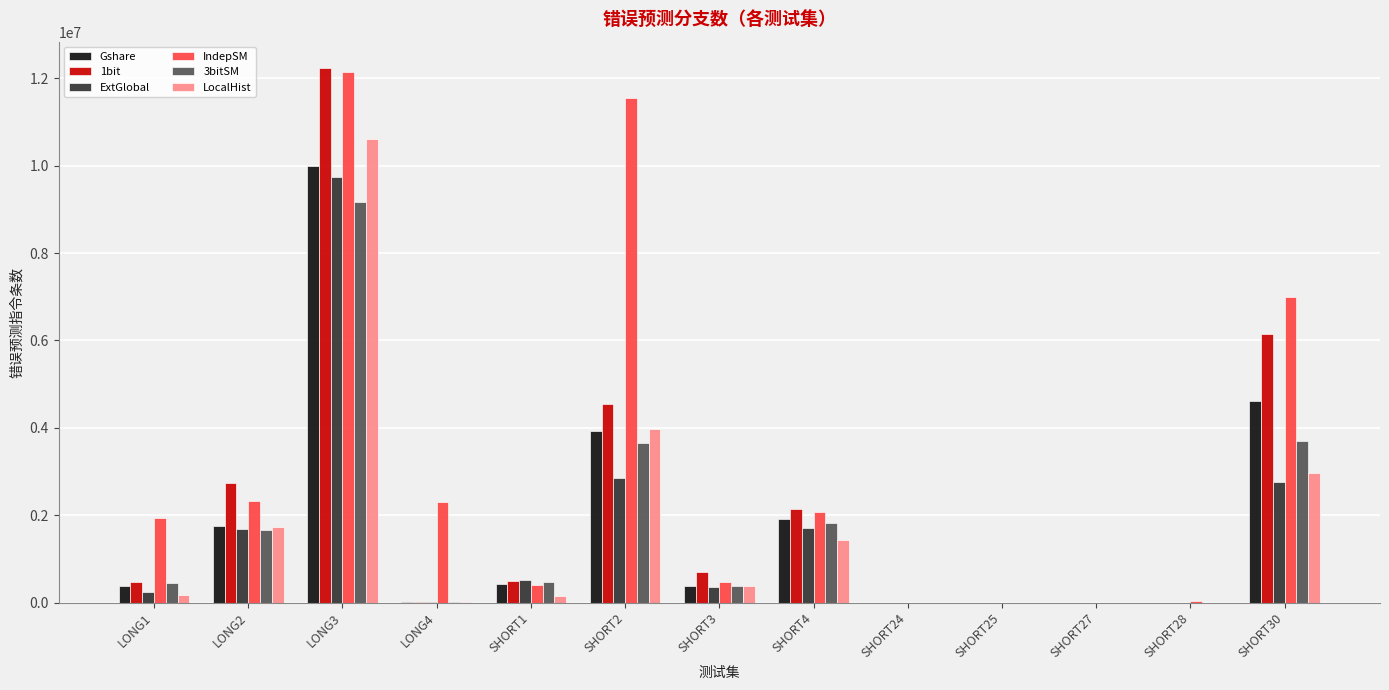

What is the difference between the 1bit values at SHORT4 and SHORT3?

1455044